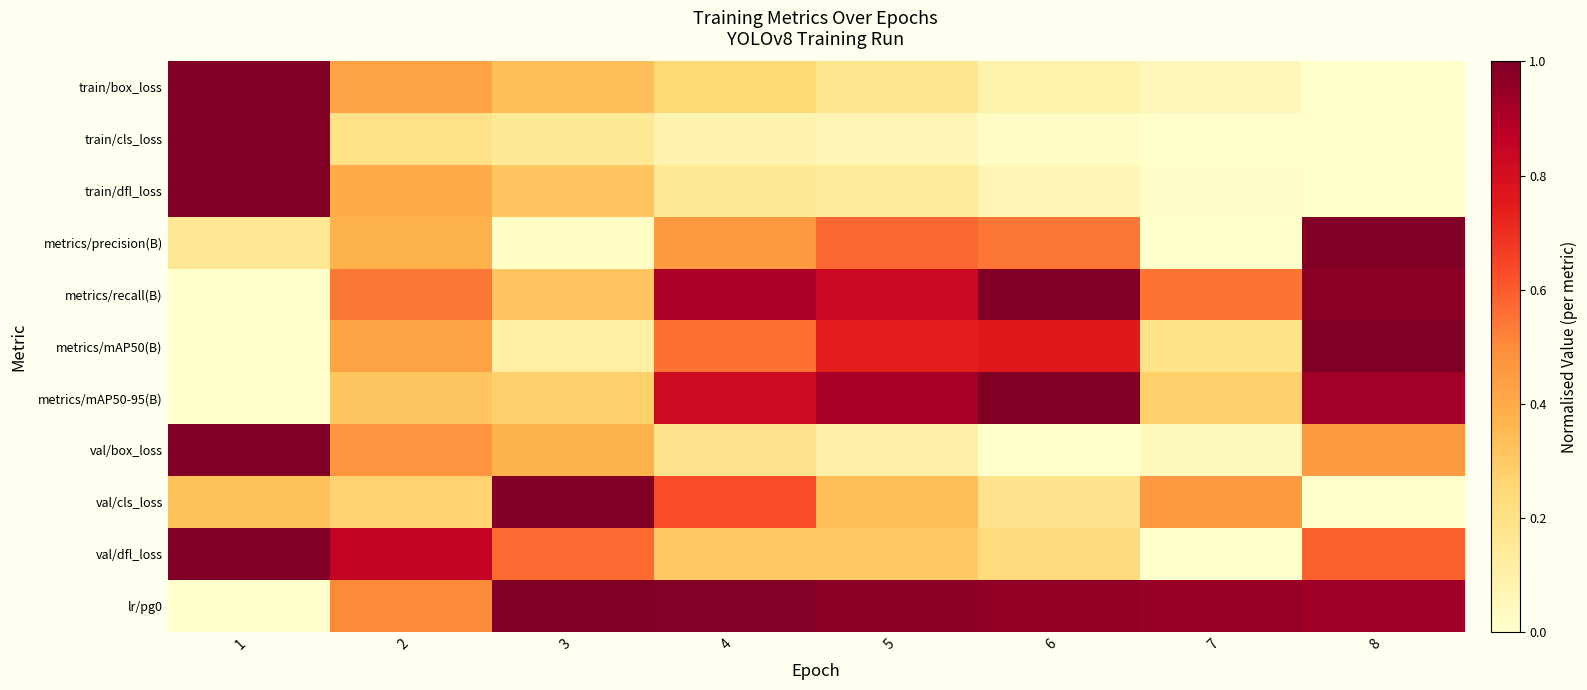

Reading left to right, what are all the values shown in this chart?

train/box_loss: 1=1.0	2=0.4	3=0.3	4=0.2	5=0.2	6=0.1	7=0.1	8=0.0
train/cls_loss: 1=1.0	2=0.2	3=0.2	4=0.1	5=0.1	6=0.0	7=0.0	8=0.0
train/dfl_loss: 1=1.0	2=0.4	3=0.3	4=0.1	5=0.1	6=0.1	7=0.0	8=0.0
metrics/precision(B): 1=0.2	2=0.4	3=0.0	4=0.5	5=0.6	6=0.5	7=0.0	8=1.0
metrics/recall(B): 1=0.0	2=0.5	3=0.3	4=0.9	5=0.8	6=1.0	7=0.5	8=1.0
metrics/mAP50(B): 1=0.0	2=0.4	3=0.1	4=0.6	5=0.7	6=0.8	7=0.2	8=1.0
metrics/mAP50-95(B): 1=0.0	2=0.3	3=0.3	4=0.8	5=0.9	6=1.0	7=0.3	8=0.9
val/box_loss: 1=1.0	2=0.5	3=0.4	4=0.2	5=0.1	6=0.0	7=0.0	8=0.5
val/cls_loss: 1=0.3	2=0.3	3=1.0	4=0.6	5=0.3	6=0.2	7=0.5	8=0.0
val/dfl_loss: 1=1.0	2=0.8	3=0.6	4=0.3	5=0.3	6=0.2	7=0.0	8=0.6
lr/pg0: 1=0.0	2=0.5	3=1.0	4=1.0	5=1.0	6=1.0	7=0.9	8=0.9